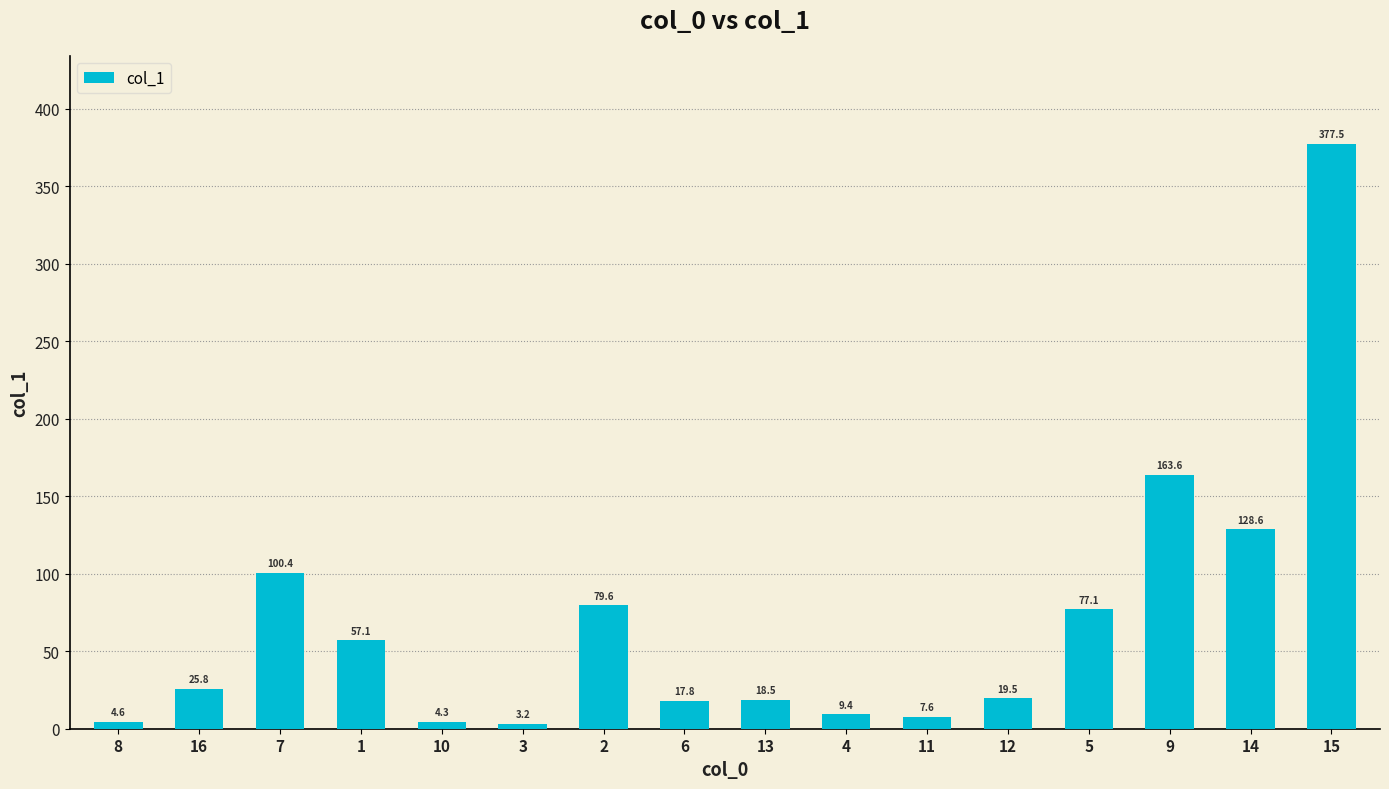

Rank the categories by value from highest to lowest.

15, 9, 14, 7, 2, 5, 1, 16, 12, 13, 6, 4, 11, 8, 10, 3